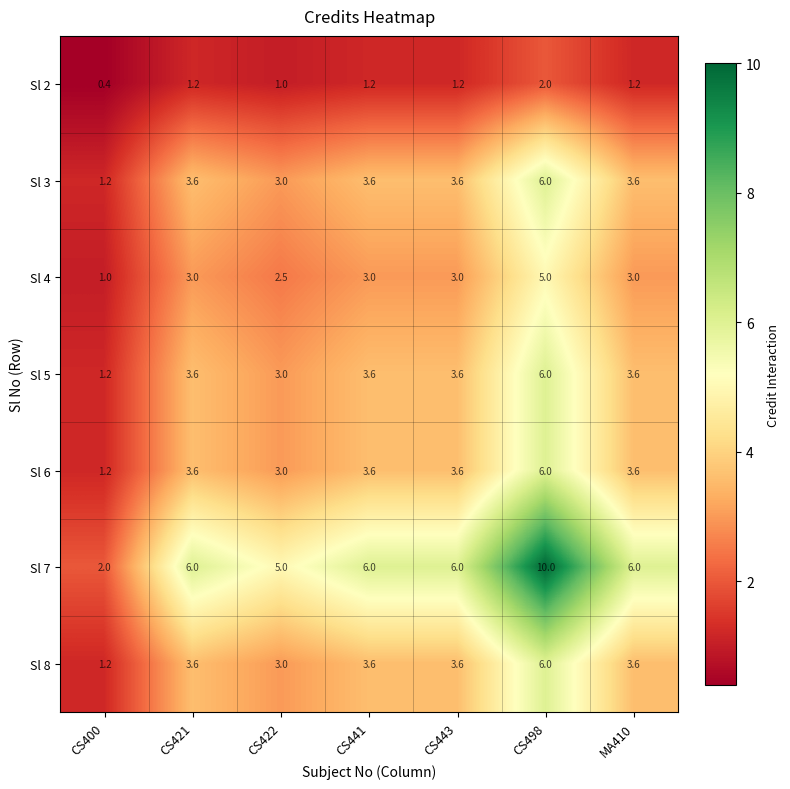

Which series has the largest total across all categories?

Sl 7